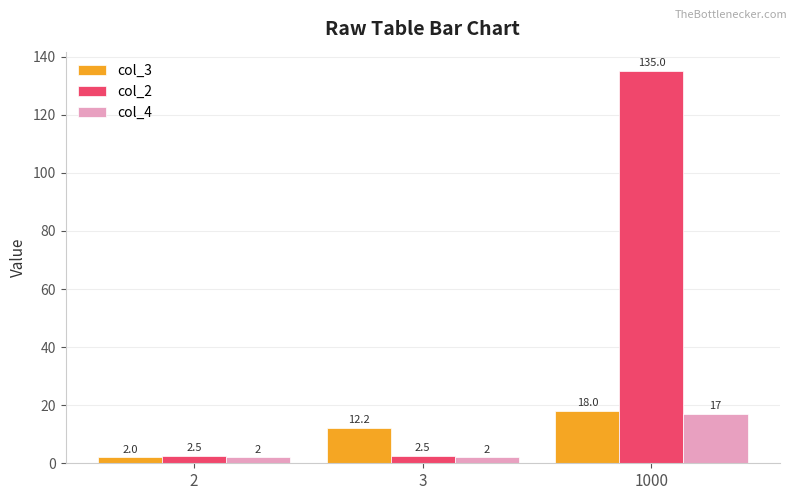

What are all the series names shown in the legend?

col_3, col_2, col_4